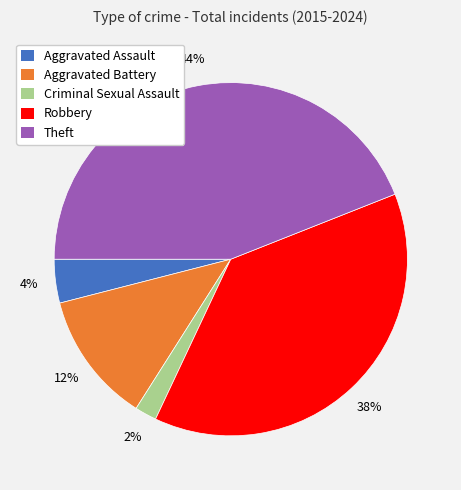

Do Aggravated Battery and Criminal Sexual Assault together represent more than half of the pie?

No